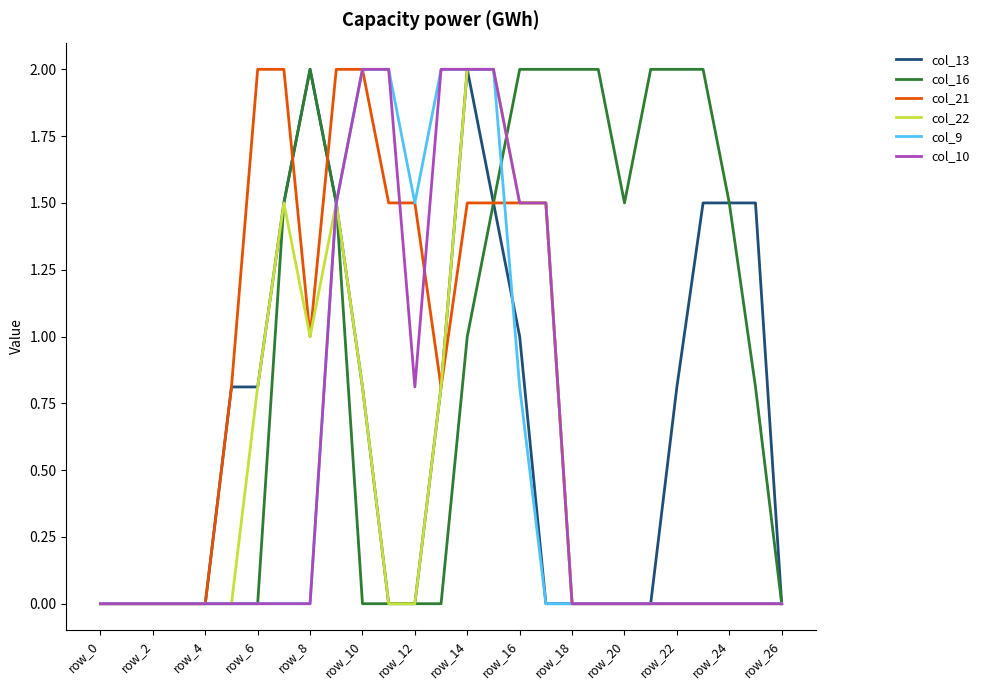

What is the sum of all col_10 values?

15.3